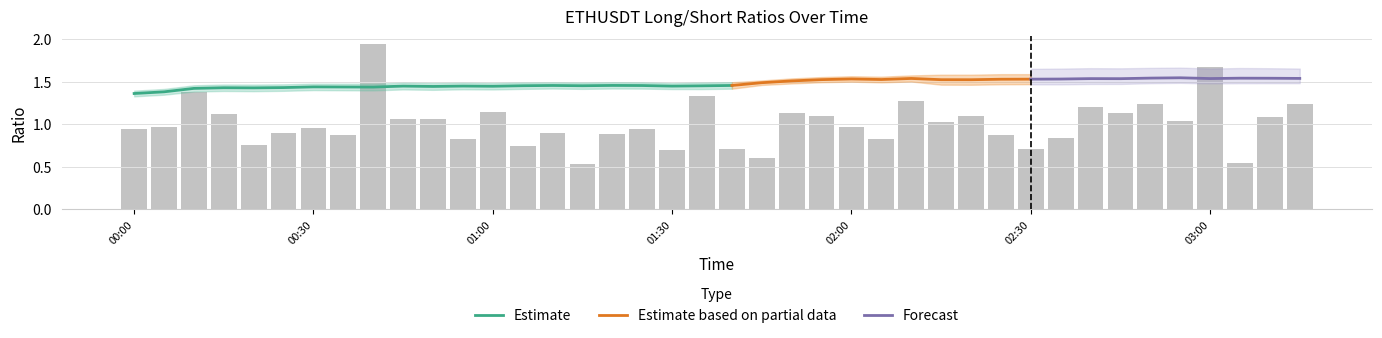

What is the label of the 17th bar from the right?

2023-05-08 01:55